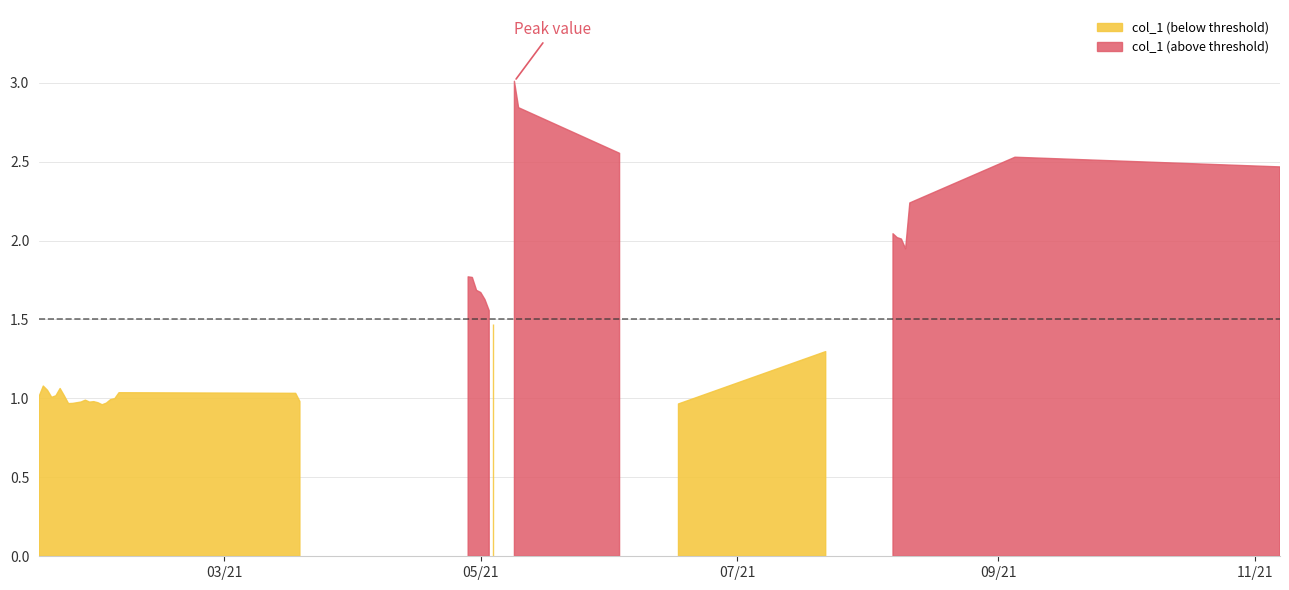

Rank the categories by value from lowest to highest.

2021-01-31, 2021-06-17, 2021-01-23, 2021-01-24, 2021-02-01, 2021-01-30, 2021-01-28, 2021-01-26, 2021-01-29, 2021-03-19, 2021-01-27, 2021-02-02, 2021-02-03, 2021-01-19, 2021-01-16, 2021-01-22, 2021-01-20, 2021-03-18, 2021-02-04, 2021-01-18, 2021-01-21, 2021-01-17, 2021-07-22, 2021-05-04, 2021-05-03, 2021-05-02, 2021-05-01, 2021-04-30, 2021-04-29, 2021-04-28, 2021-08-10, 2021-08-09, 2021-08-08, 2021-08-07, 2021-08-11, 2021-11-07, 2021-09-05, 2021-06-03, 2021-05-10, 2021-05-09